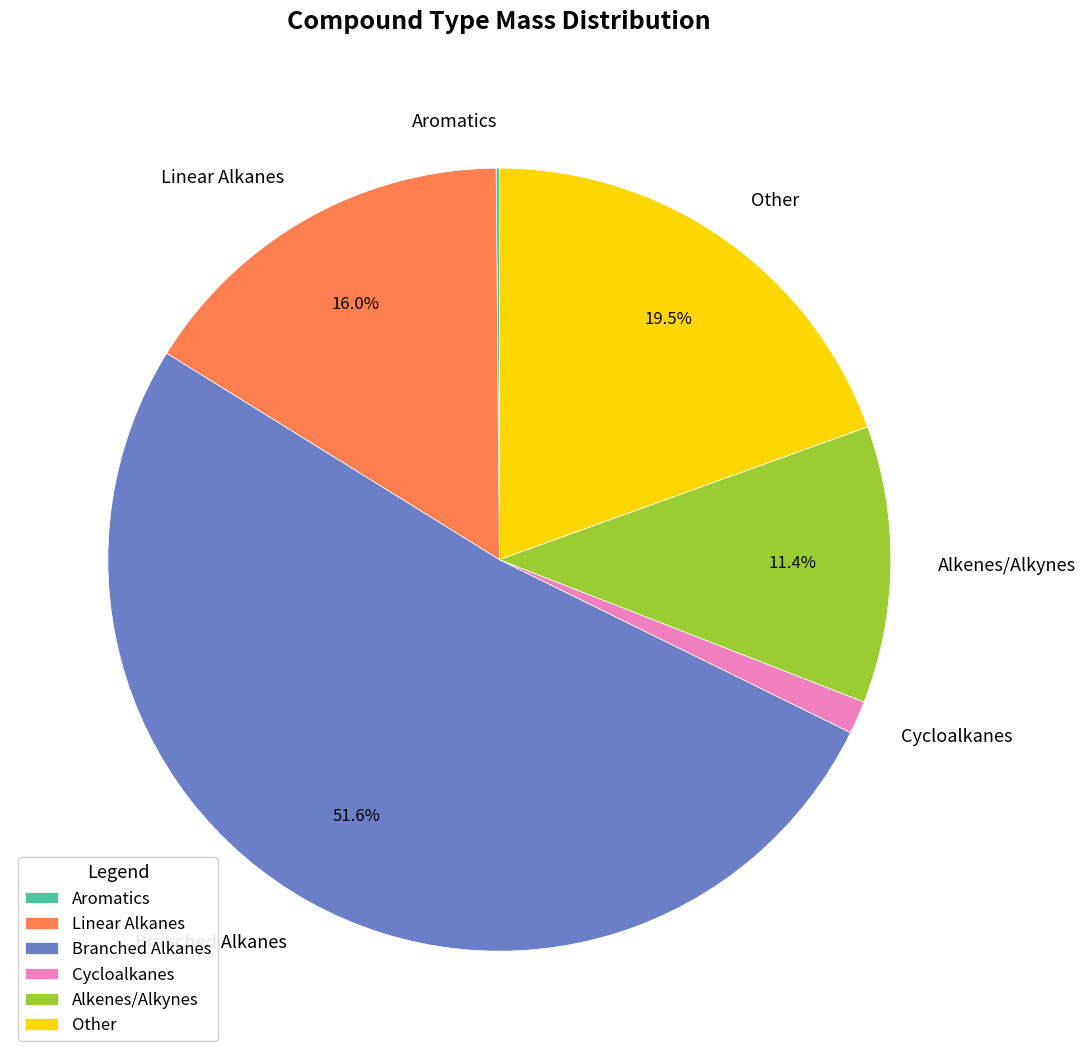

Does any single category account for the majority?

Yes